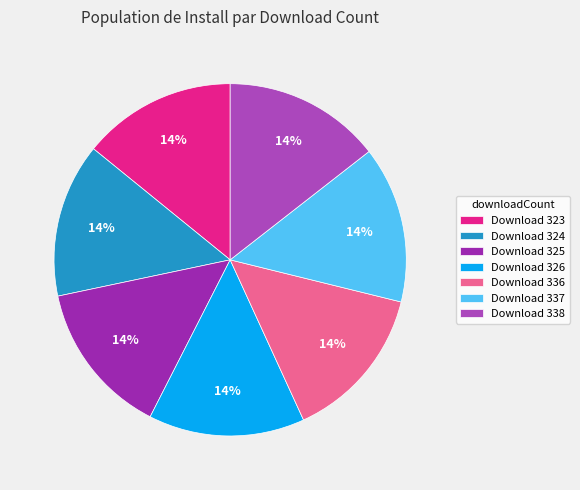

Count the number of slices in the pie.

7